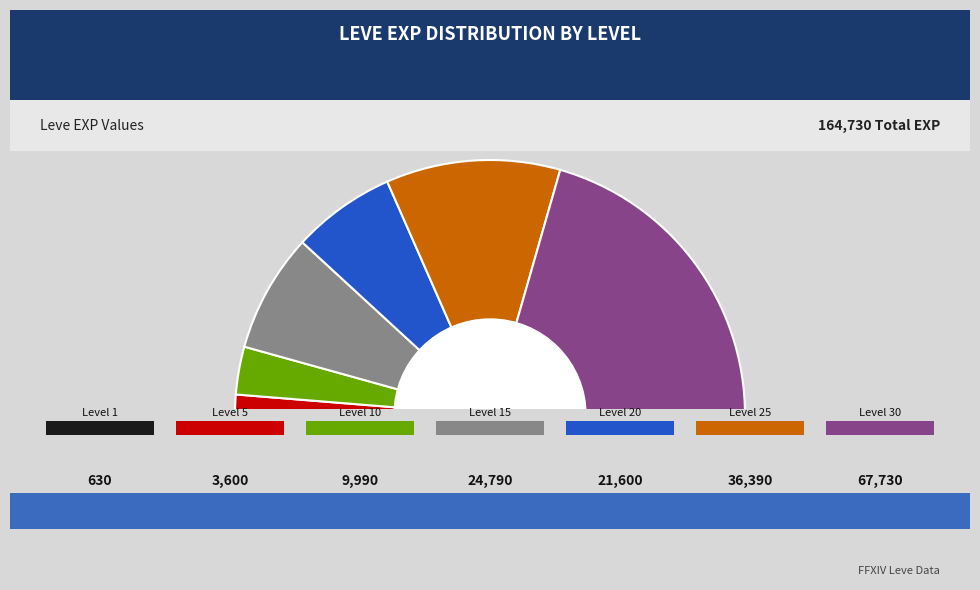

Combined, do Leve Level 10 and Leve Level 30 account for over 50%?

No